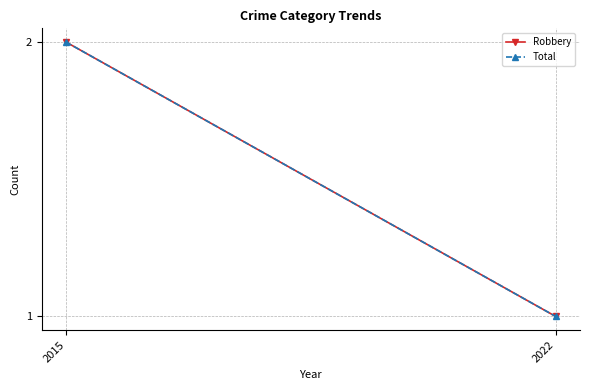

At which category does the chart reach its peak across all series?

2015